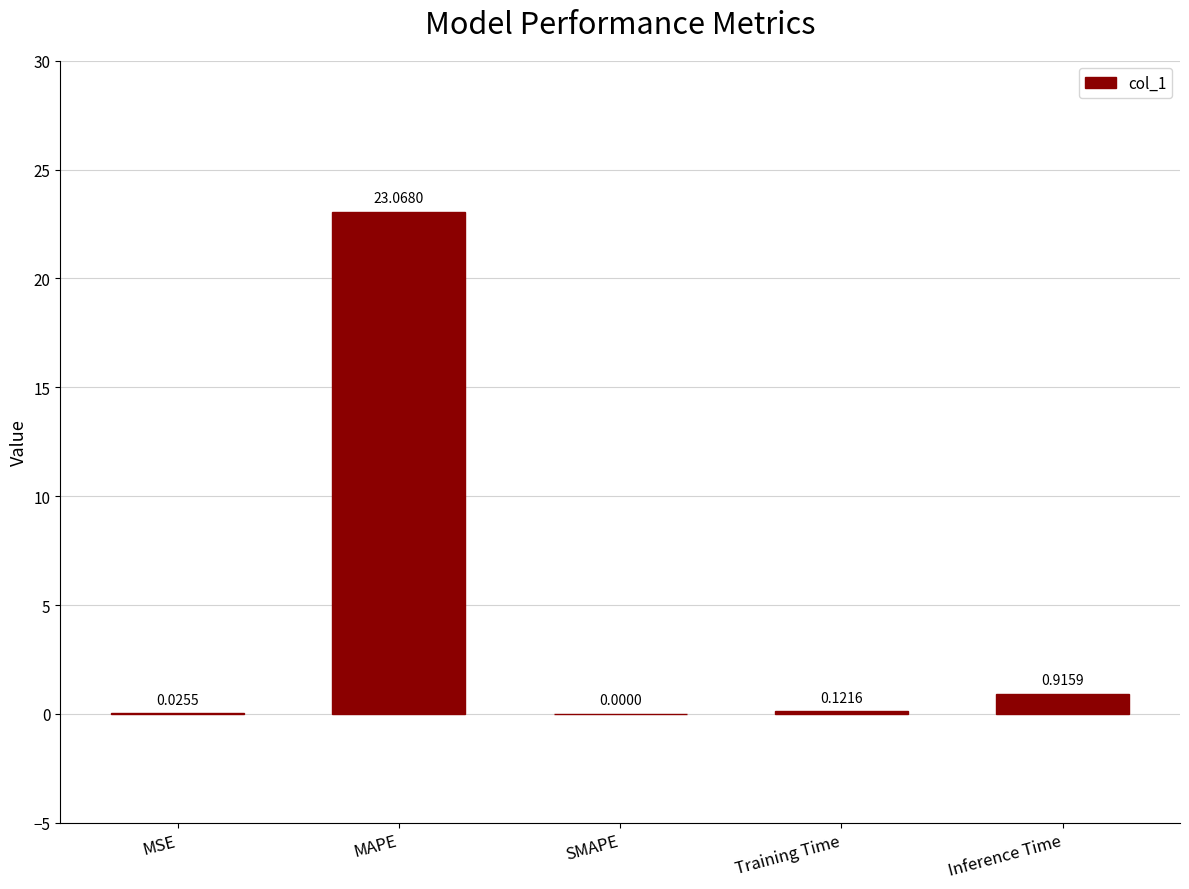

At which label is the value closest to 11?

Inference Time